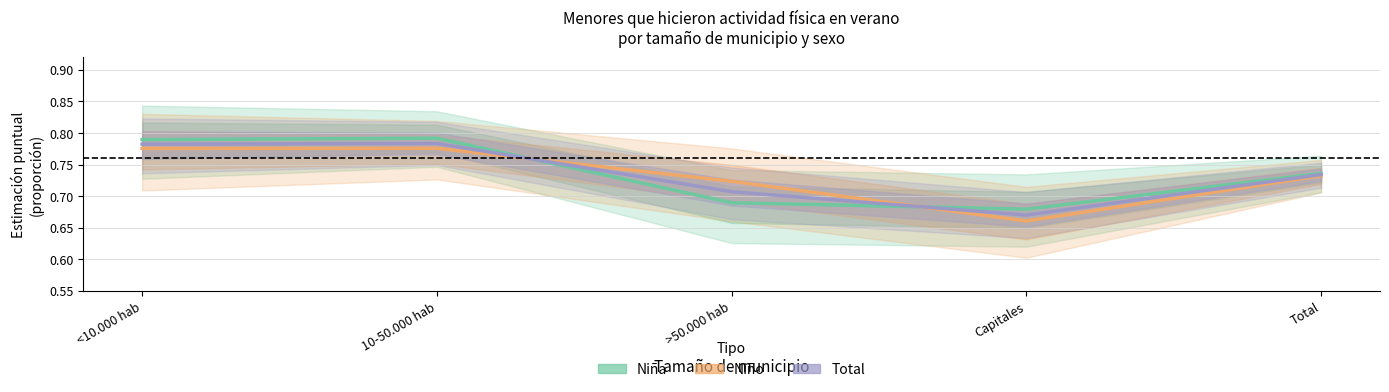

List the series in order of their peak value, highest first.

Niña, Total, Niño